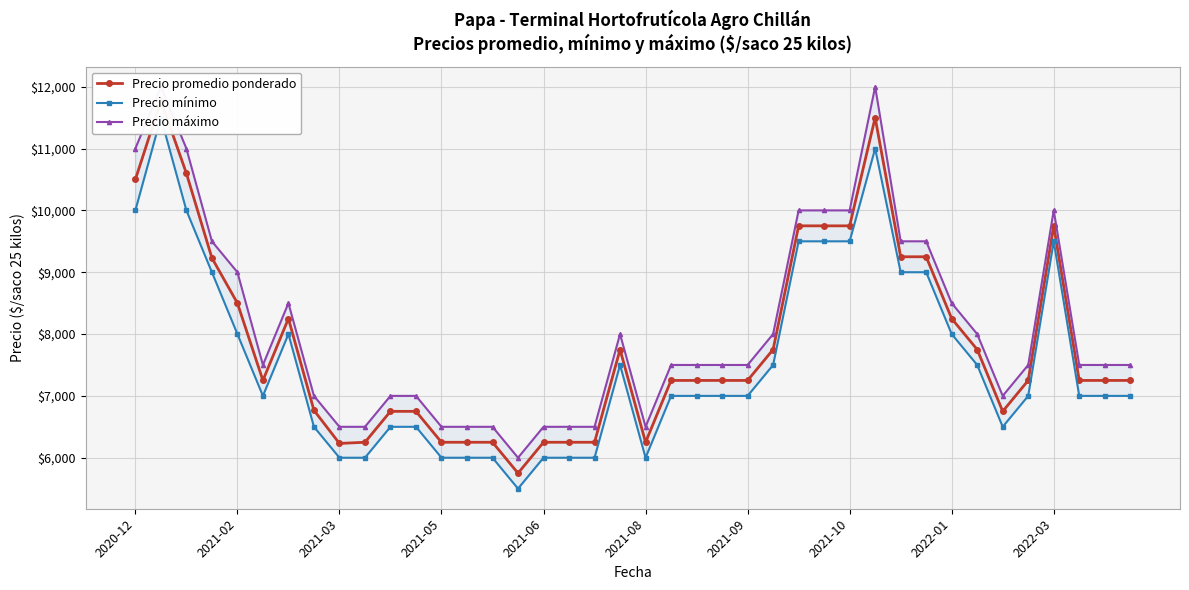

At how many categories does at least one series exceed 11597?

2